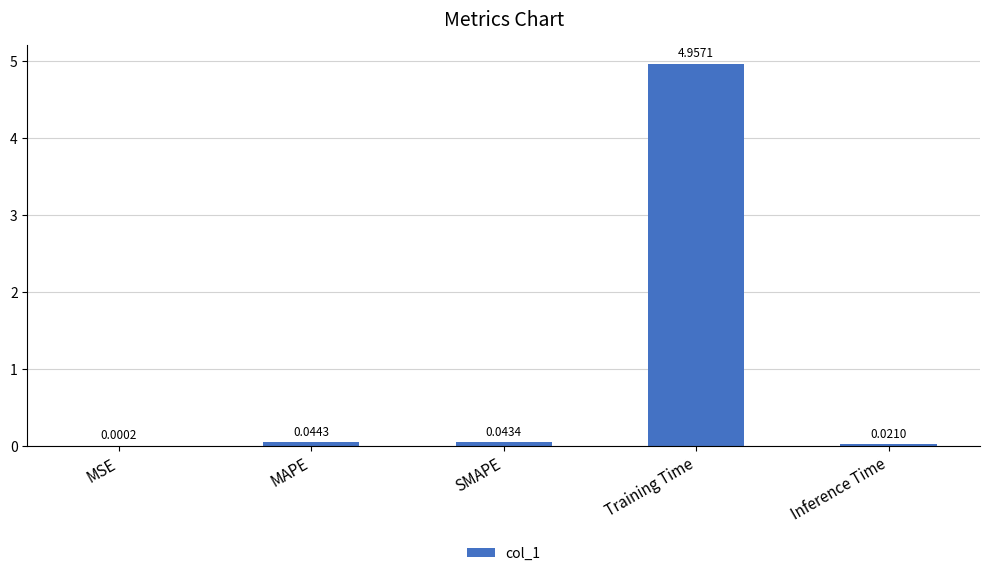

What is the average value?

1.0